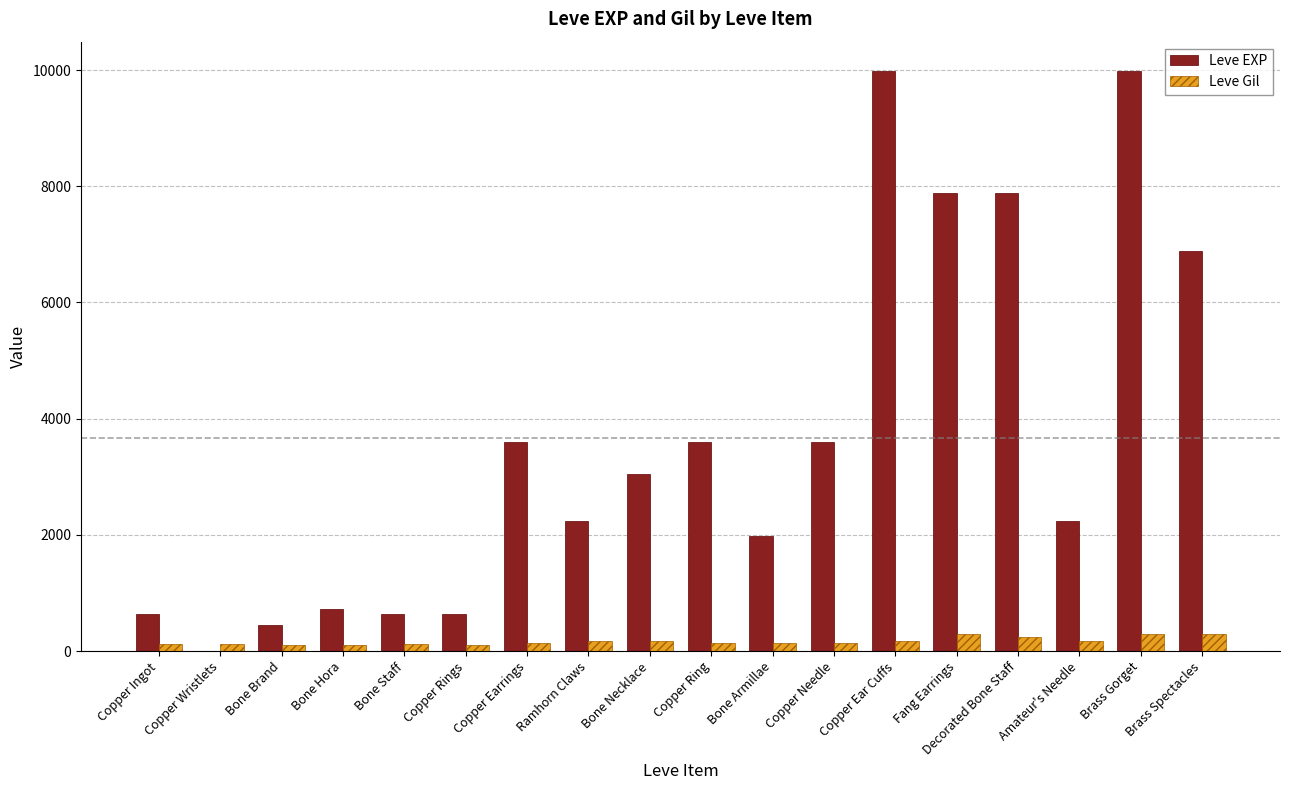

Does the chart contain stacked bars?

No